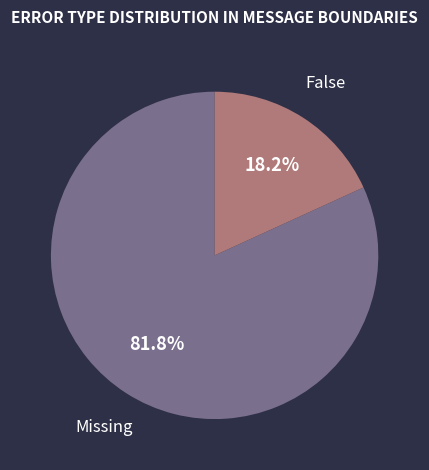

How many segments does this pie chart have?

2